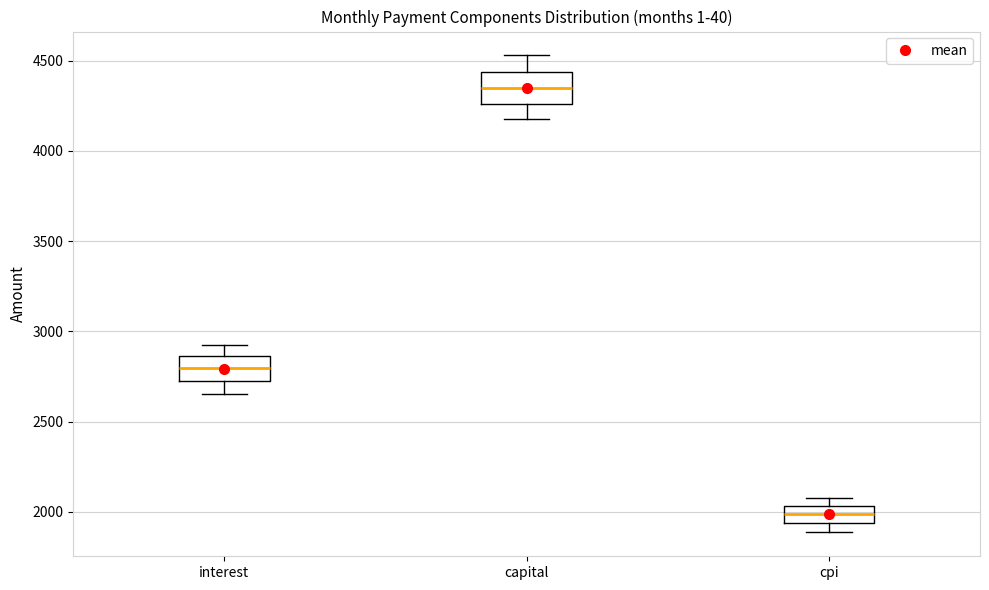

Where is the lower edge of the box for interest on the y-axis? The values are not printed on the chart, so give them approximately, as read against the axis.

2750